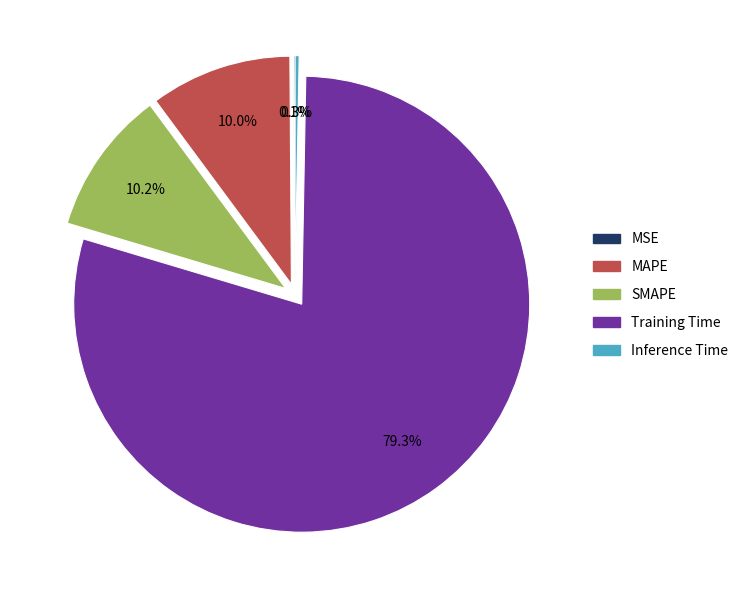

Which slice is the largest?

Training Time